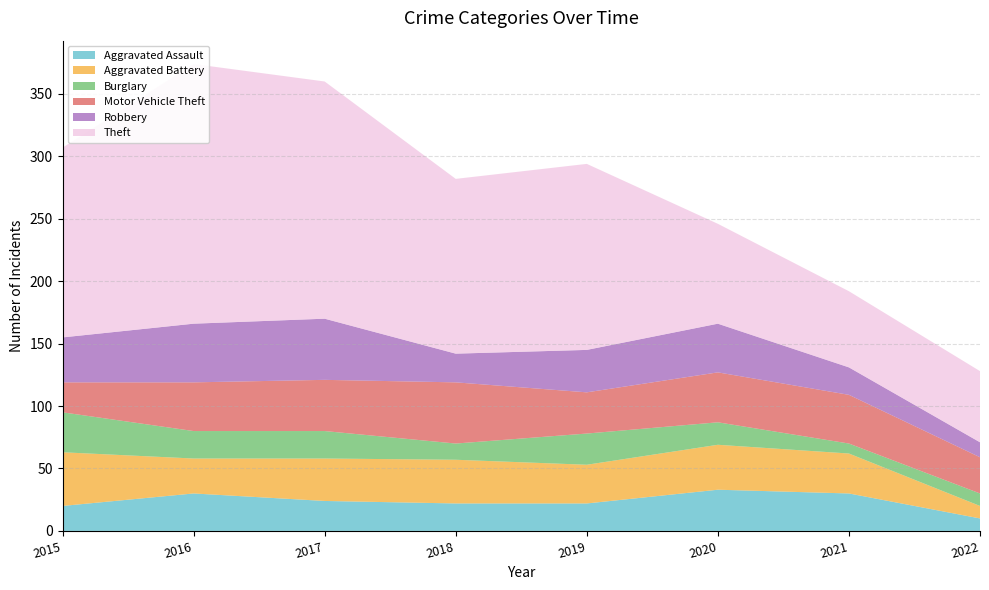

Reading left to right, extract all data points from this chart.

Aggravated Assault: 20	30	24	22	22	33	30	10
Aggravated Battery: 43	28	34	35	31	36	32	10
Burglary: 32	22	22	13	25	18	8	10
Motor Vehicle Theft: 24	39	41	49	33	40	39	29
Robbery: 36	47	49	23	34	39	22	12
Theft: 152	208	190	140	149	80	61	57